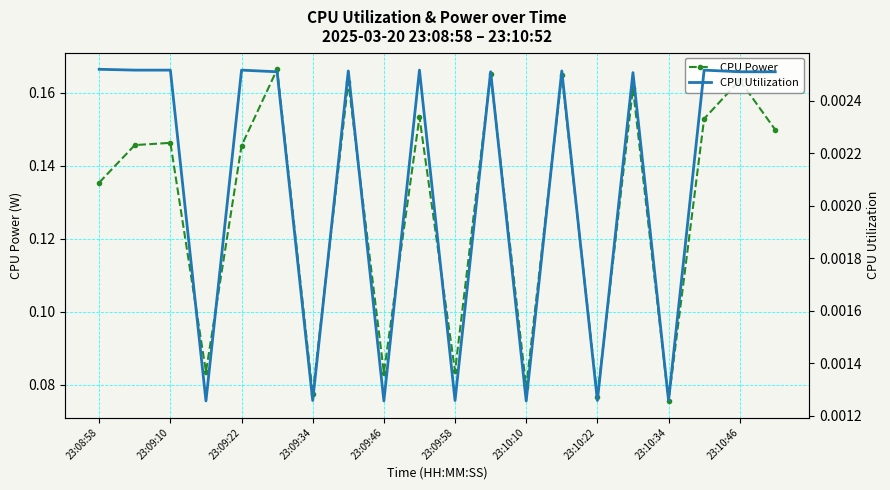

Count the number of data series in this chart.

2